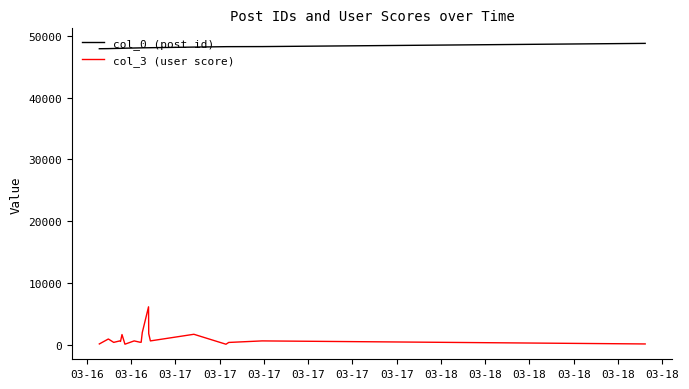

True or false: col_3 (user score) and col_0 (post id) cross at least once.

False